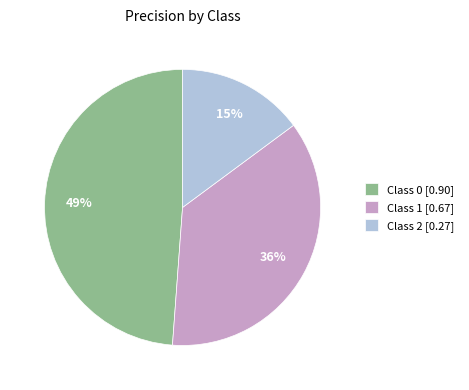

Which category has the smallest portion of the pie?

Class 2 [0.27]